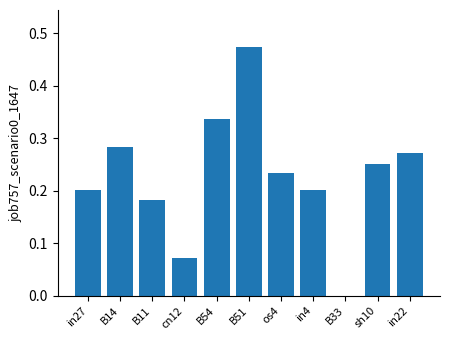

Which has a higher value, B54 or sh10?

B54